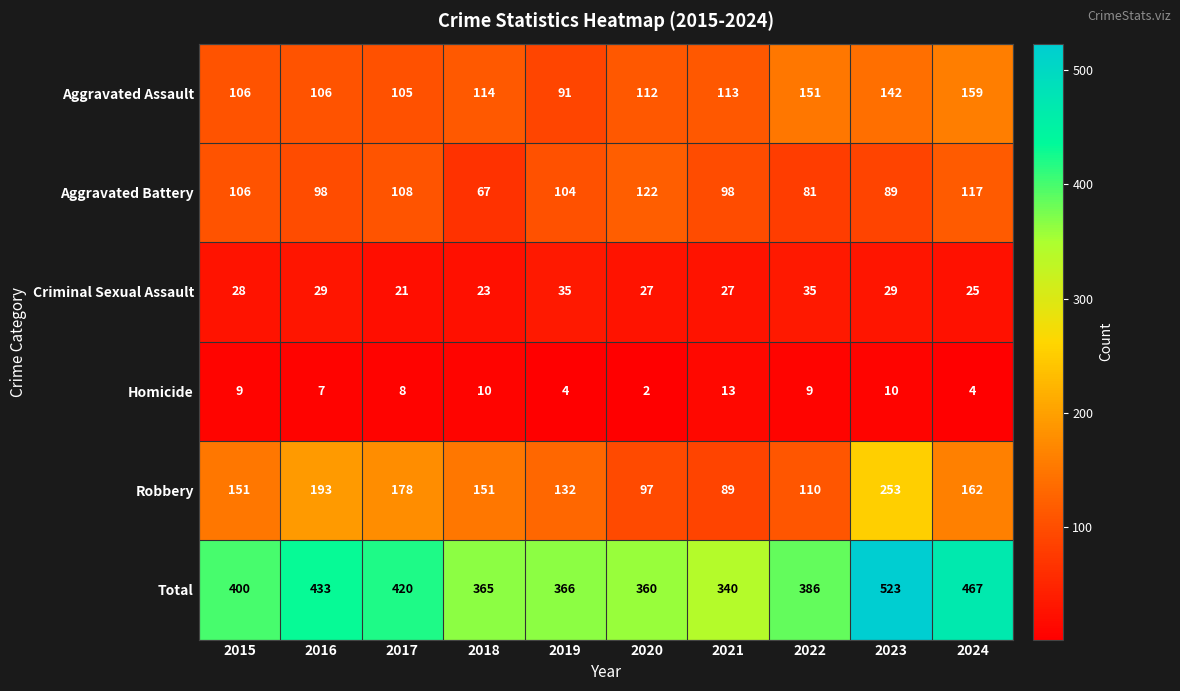

Is it true that Robbery equals 151 at 2015?

True